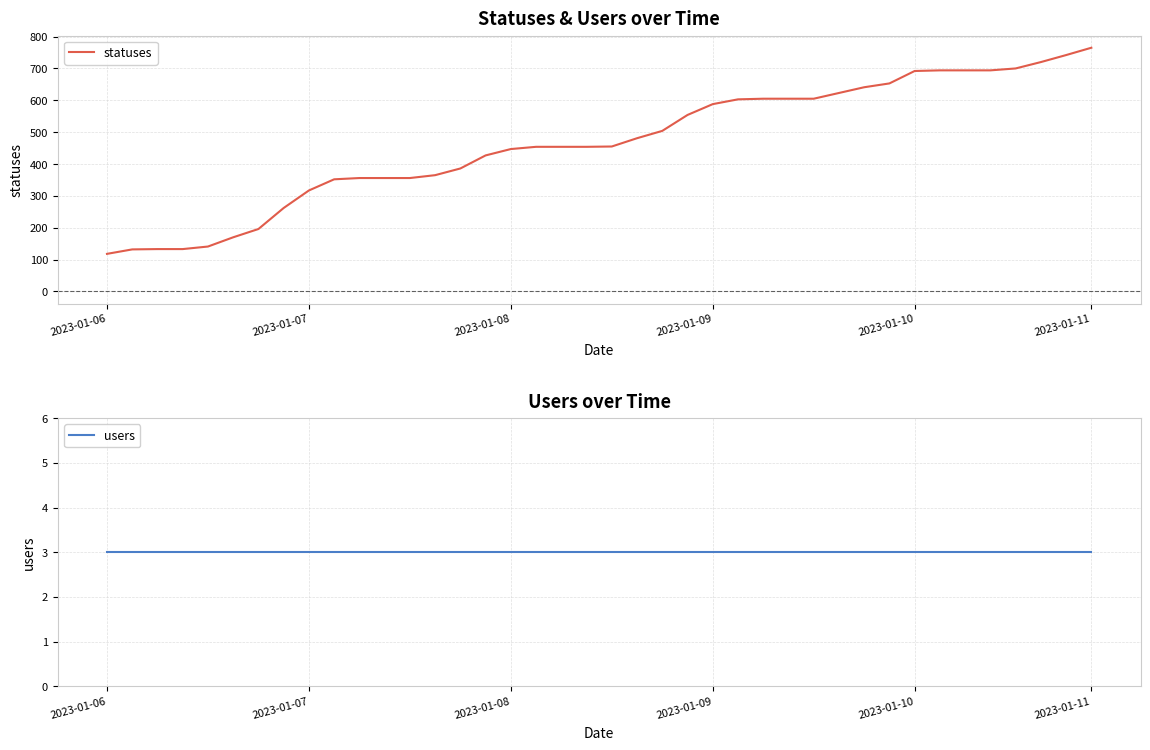

Which category has the highest value in the statuses series?

2023-01-11